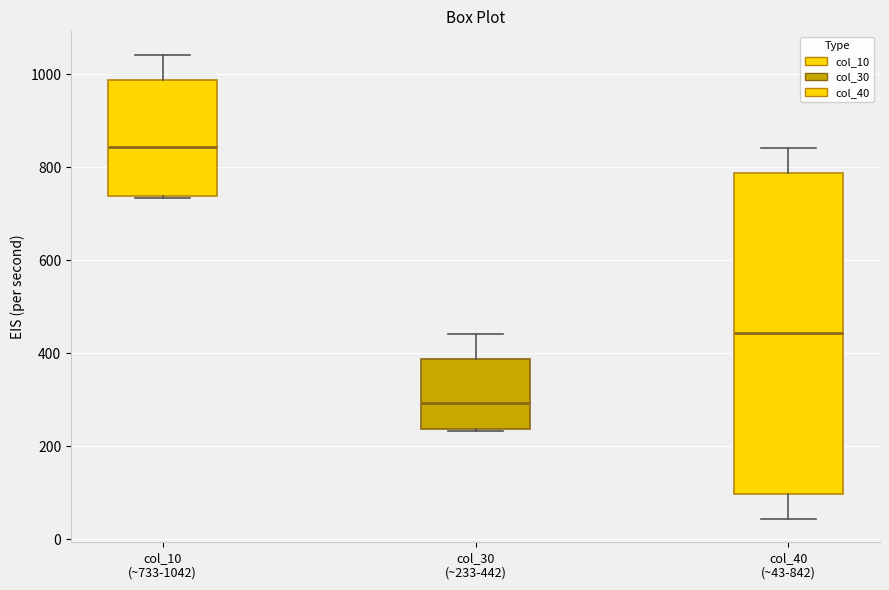

Reading left to right, transcribe this box plot: for each box, give where its median line is, the range the box spans, and where its two whiskers end, as read against the y-axis. The values are not printed on the chart, so give them approximately, as read against the axis.

col_10 (~733-1042): median 840, box 740 to 980, whiskers 740 to 1040
col_30 (~233-442): median 300, box 240 to 380, whiskers 240 to 440
col_40 (~43-842): median 440, box 100 to 780, whiskers 40 to 840